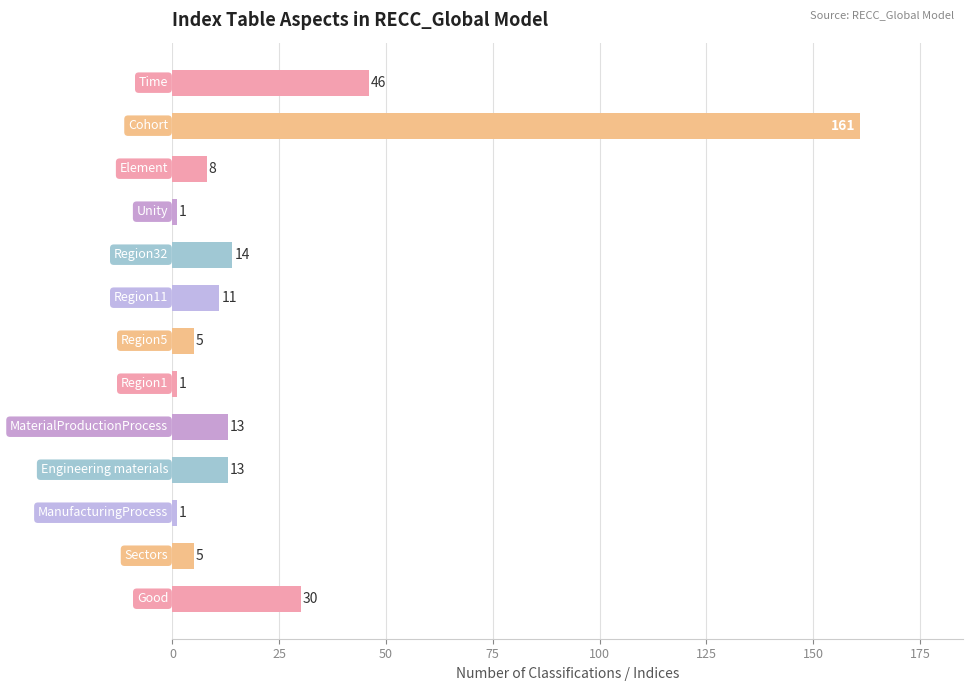

What is the difference between the maximum and minimum values?

160